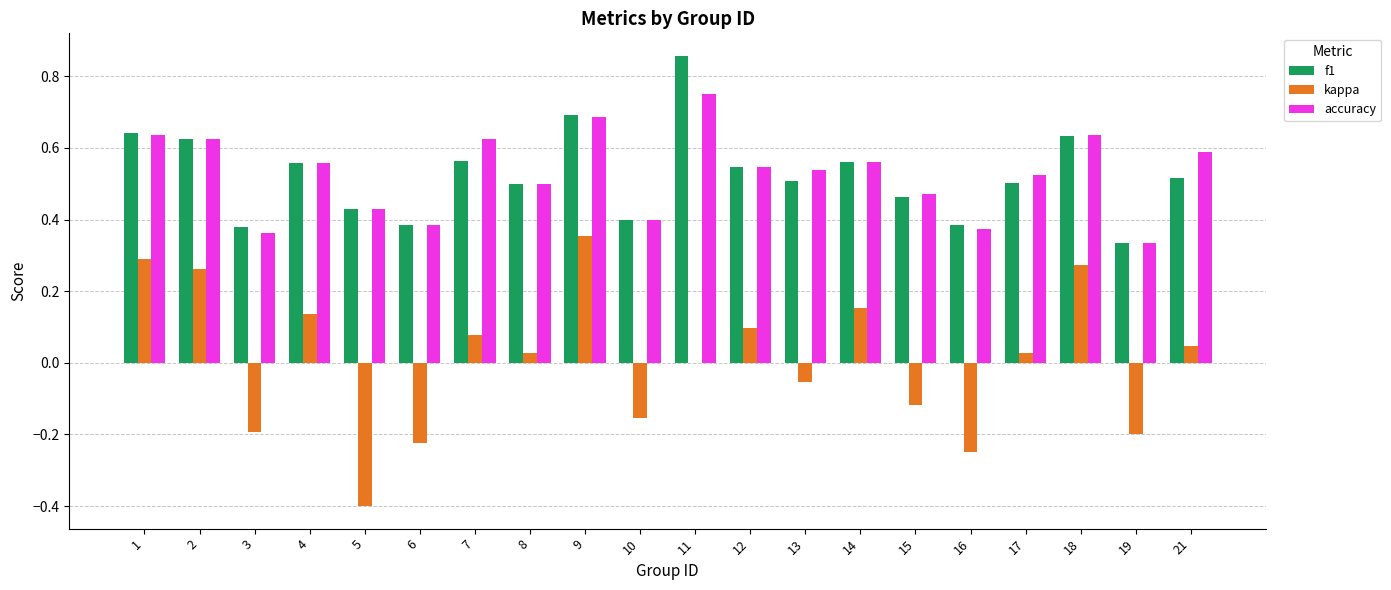

Which series has the largest range (max minus min)?

kappa